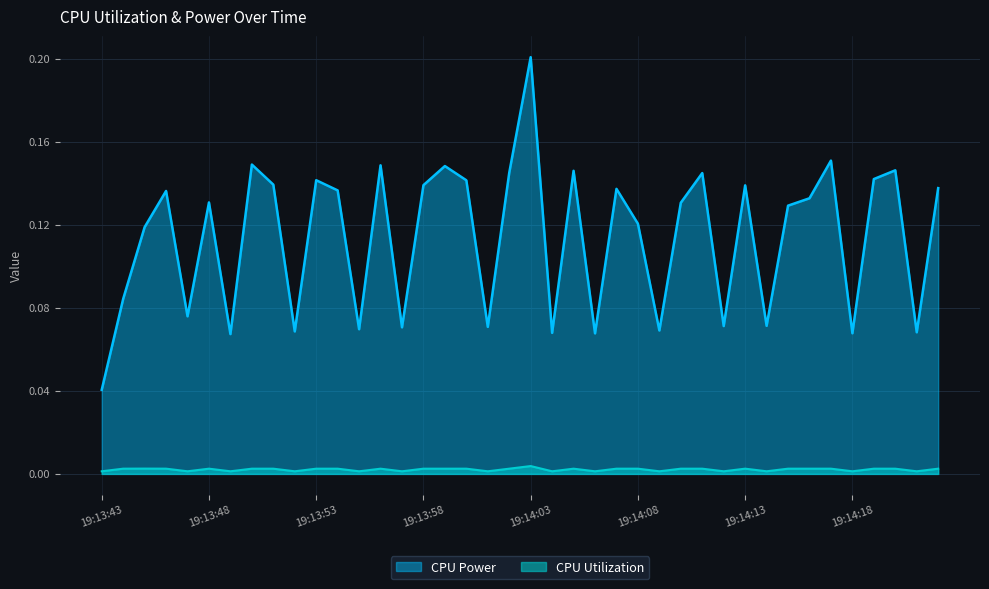

Which series has the largest total across all categories?

CPU Power